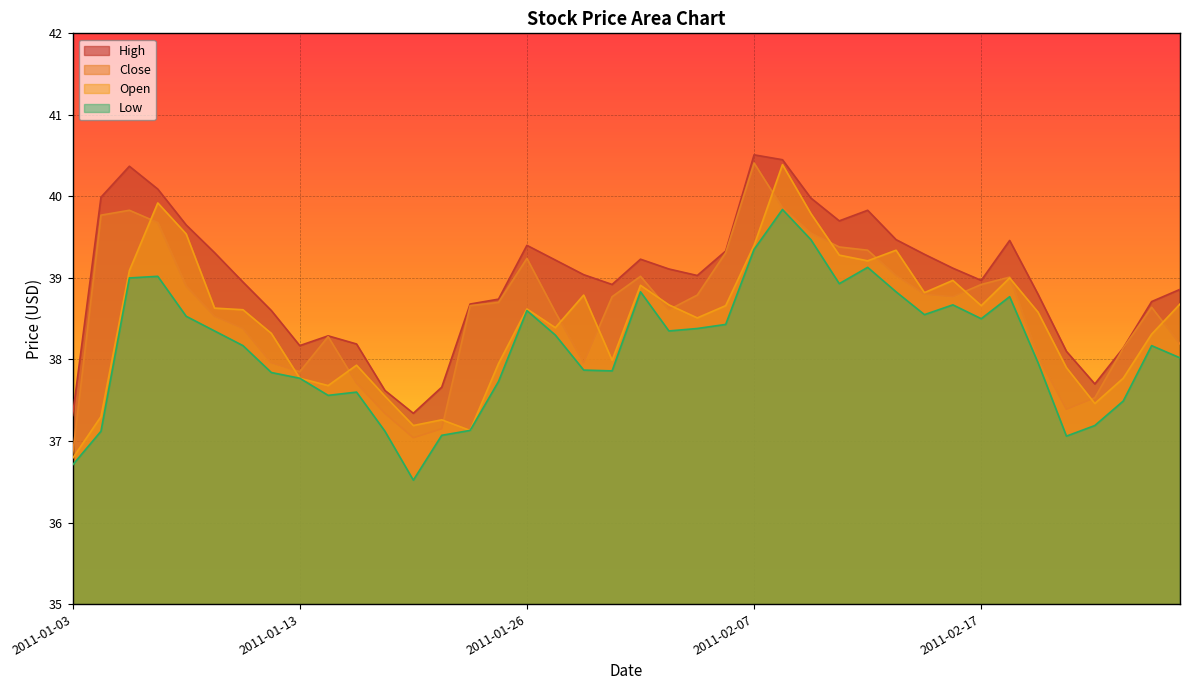

At how many categories does at least one series exceed 38?

35